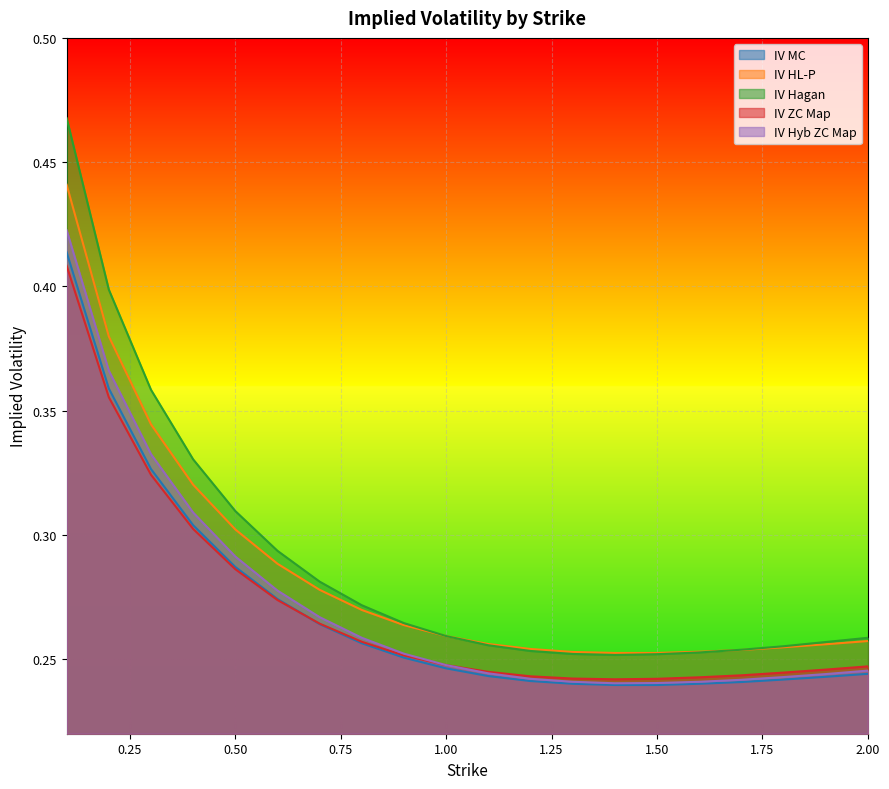

What are all the series names shown in the legend?

IV MC, IV HL-P, IV Hagan, IV ZC Map, IV Hyb ZC Map